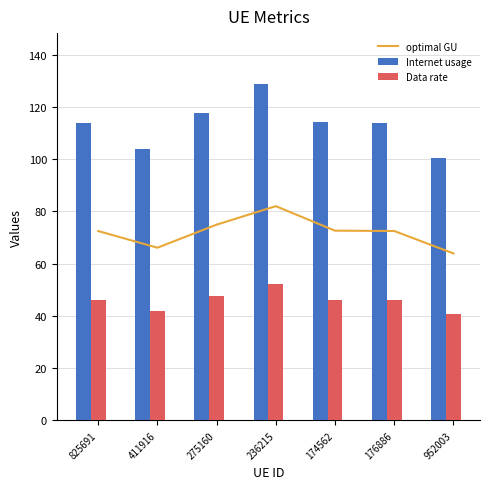

At which label is optimal GU closest to 72?

825691